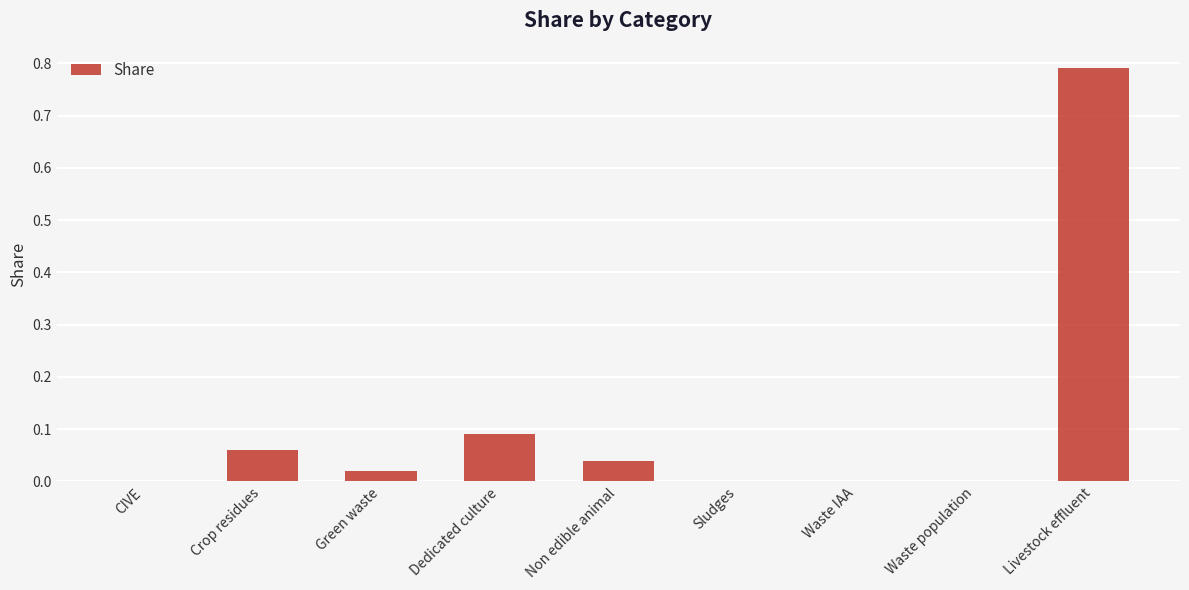

What is the sum of all values?

1.0